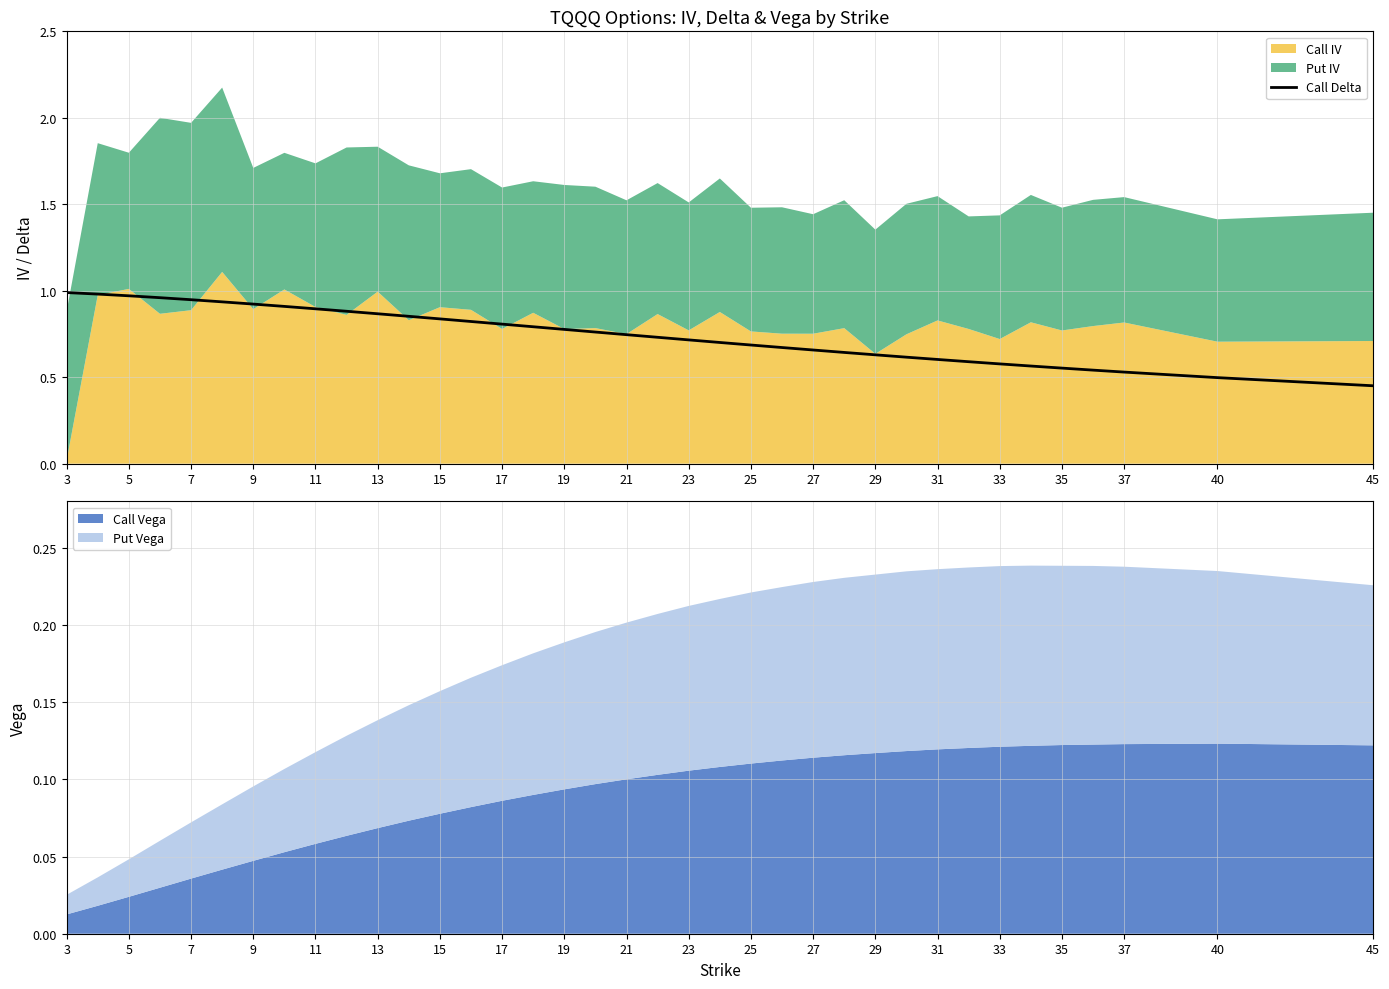

What is the value of the 8th point from the left?

0.9